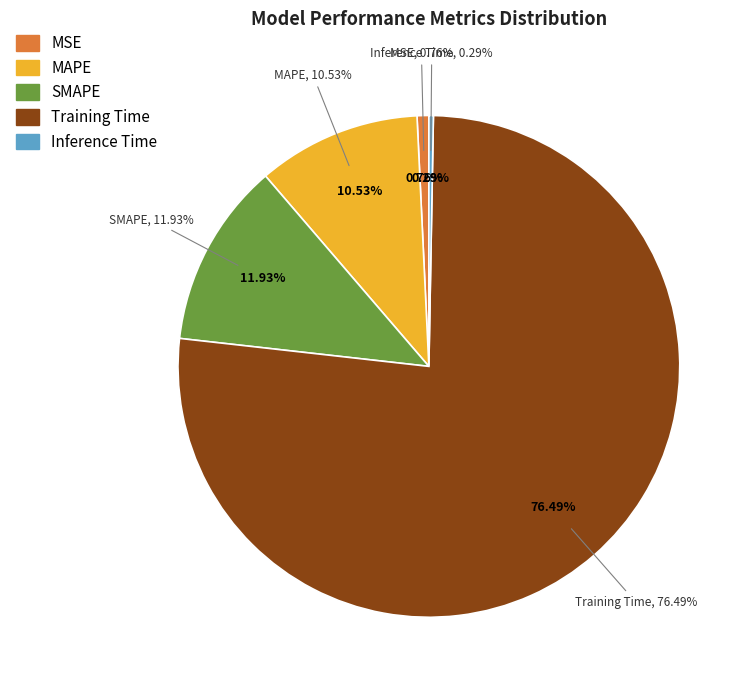

Rank the categories by value from lowest to highest.

Inference Time, MSE, MAPE, SMAPE, Training Time